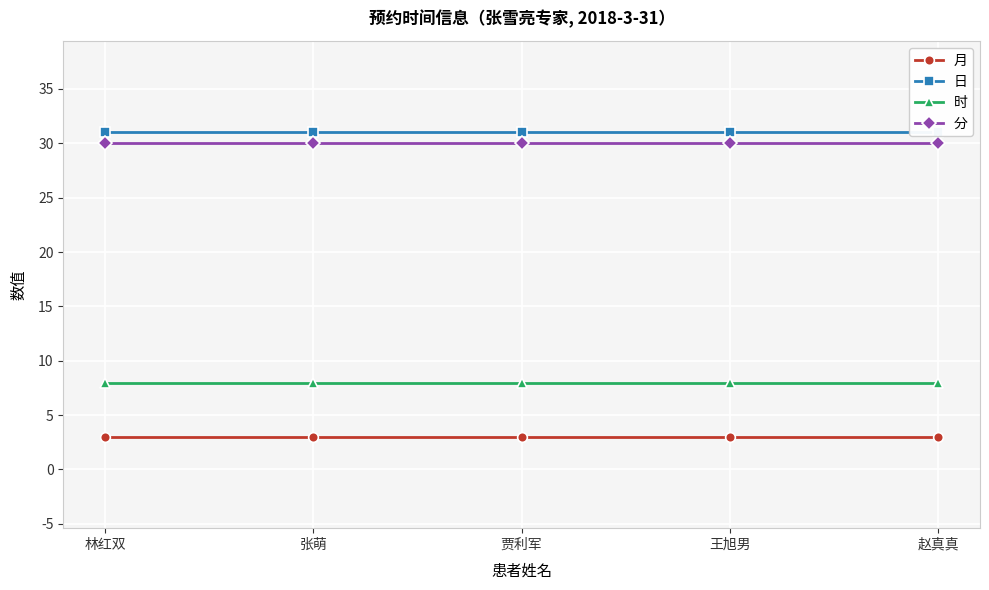

List the labels in order of 月 value, smallest first.

林红双, 张萌, 贾利军, 王旭男, 赵真真